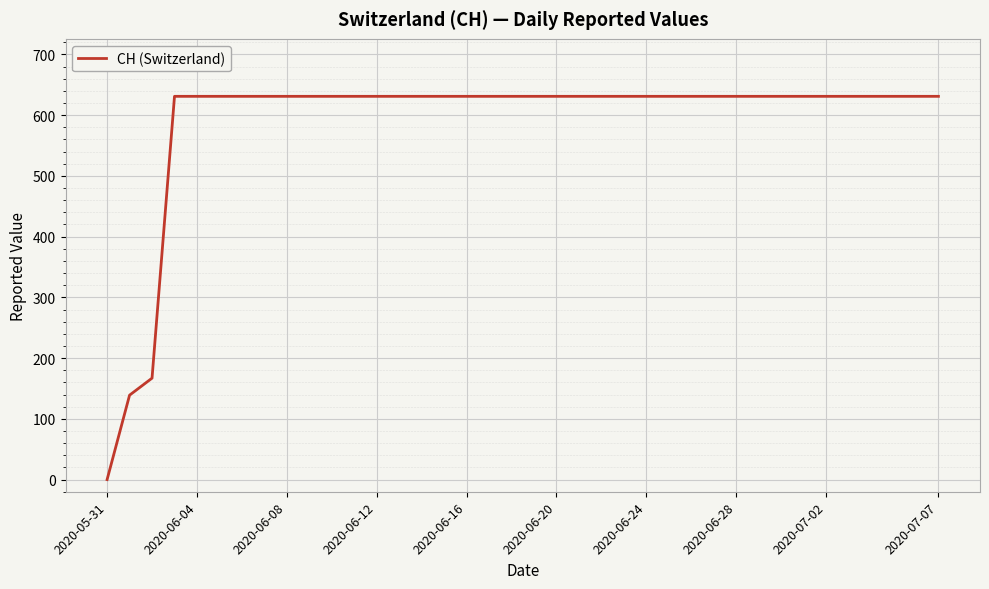

What is the greatest value displayed?

631